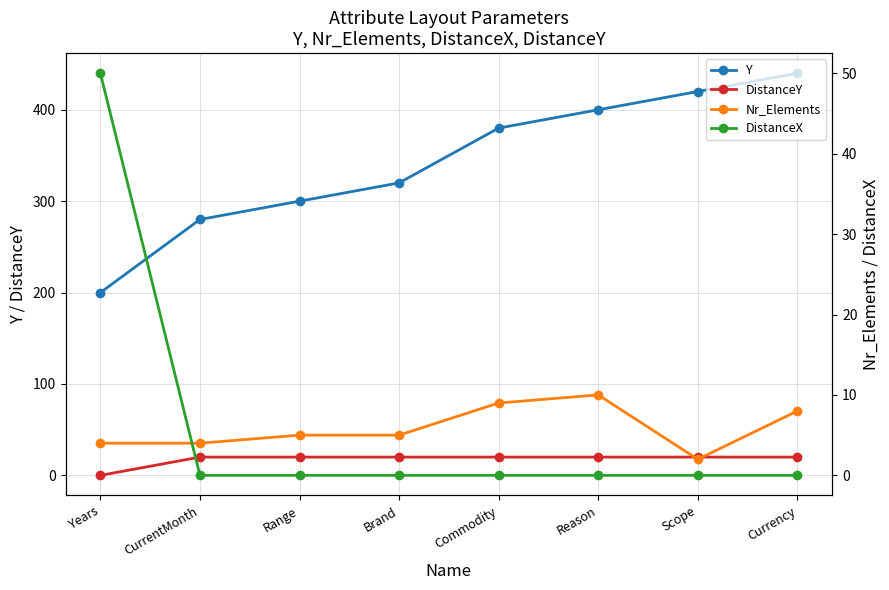

Where is DistanceY nearest to the value 10?

Years